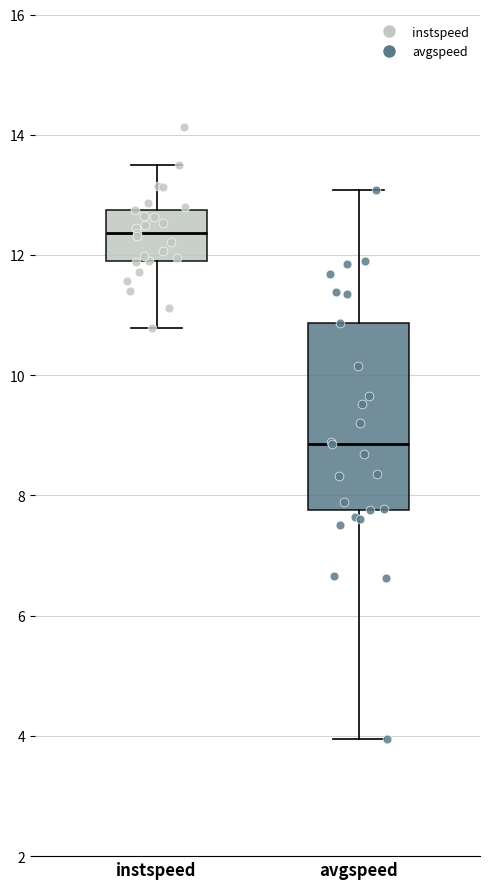

Which box's median line is the lowest?

avgspeed